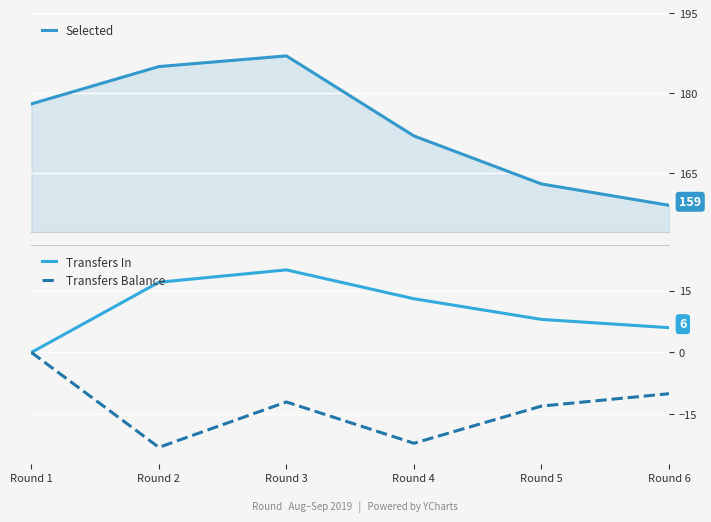

Is the value of Transfers In at Round 6 greater than the value of Transfers Balance at Round 1?

Yes